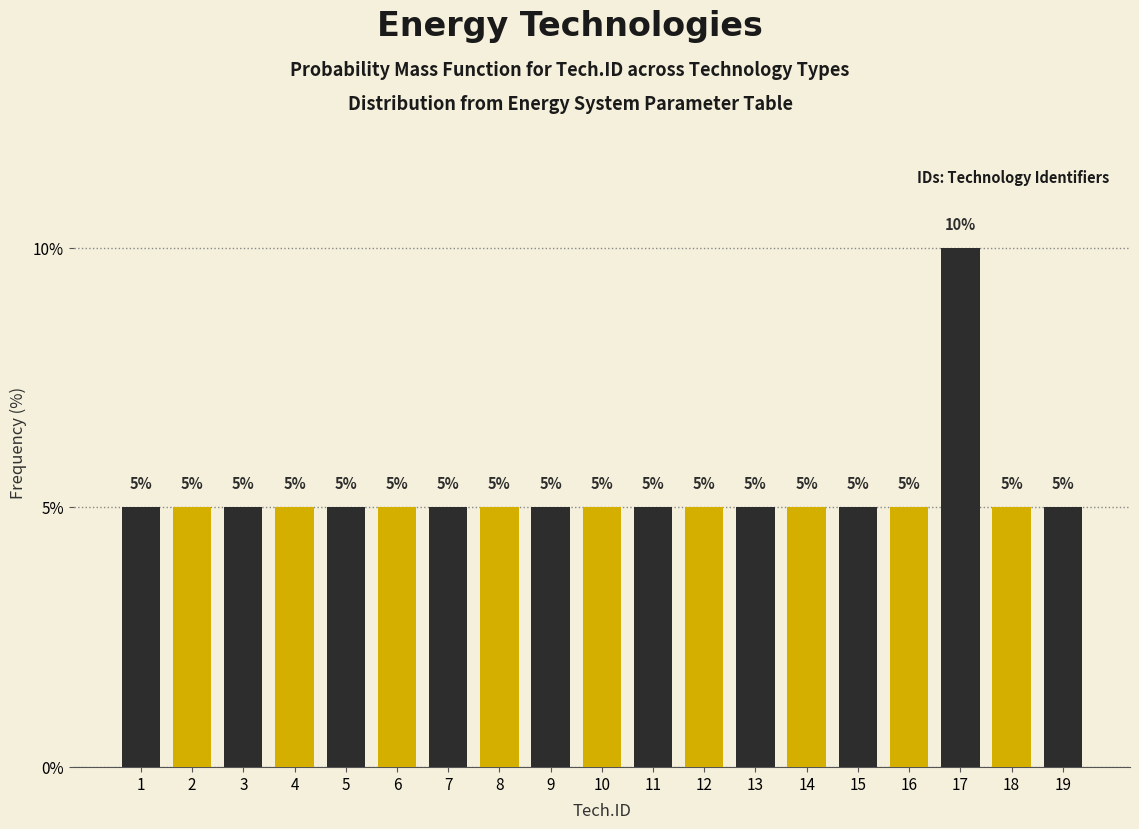

Reading right to left, list all the values displayed in this chart.

5	5	10	5	5	5	5	5	5	5	5	5	5	5	5	5	5	5	5